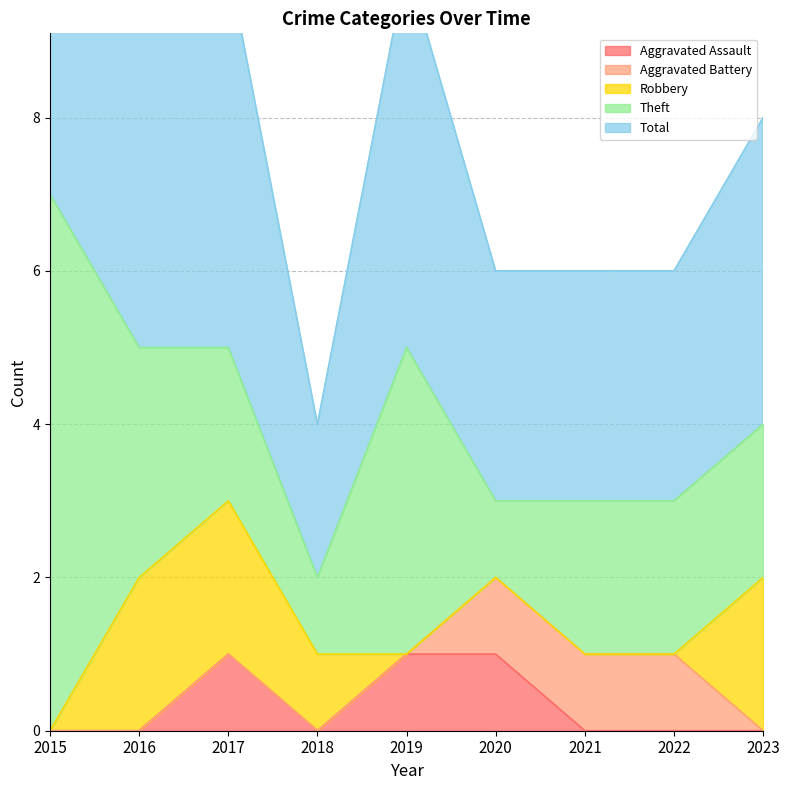

Reading right to left, list all the values displayed in this chart.

Aggravated Assault: 2023=0	2022=0	2021=0	2020=1	2019=1	2018=0	2017=1	2016=0	2015=0
Aggravated Battery: 2023=0	2022=1	2021=1	2020=1	2019=0	2018=0	2017=0	2016=0	2015=0
Robbery: 2023=2	2022=0	2021=0	2020=0	2019=0	2018=1	2017=2	2016=2	2015=0
Theft: 2023=2	2022=2	2021=2	2020=1	2019=4	2018=1	2017=2	2016=3	2015=7
Total: 2023=4	2022=3	2021=3	2020=3	2019=5	2018=2	2017=5	2016=5	2015=7